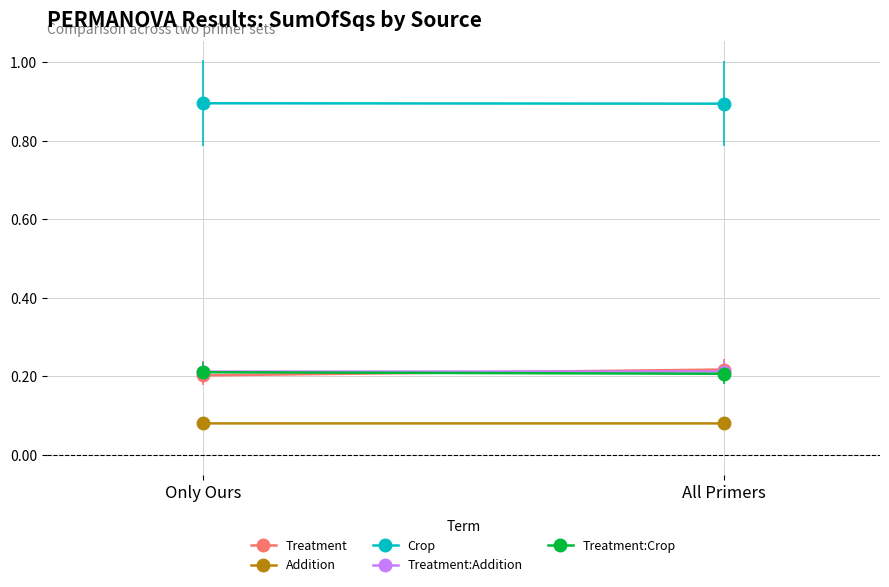

What is the approximate value of Treatment at Only Ours?

0.2